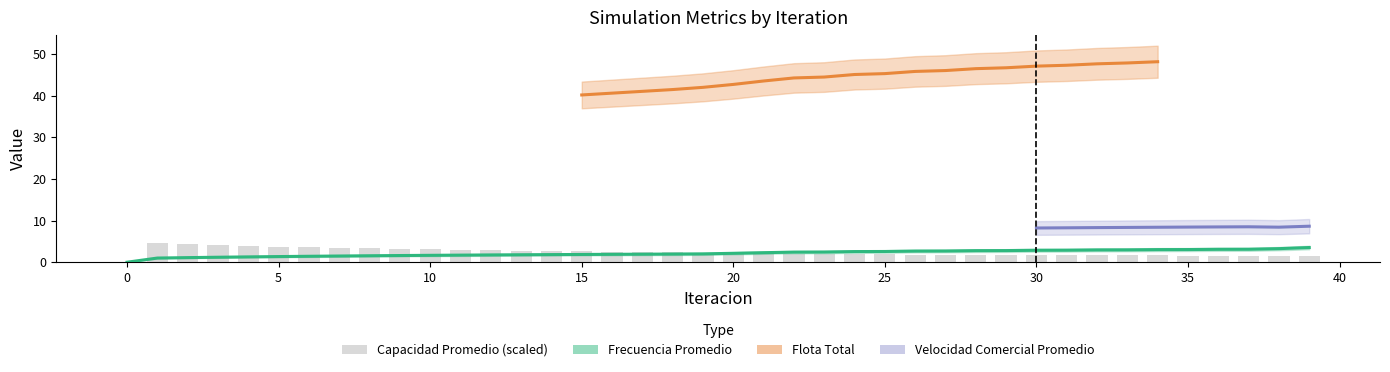

What is the value of the Frecuencia Promedio bar at the 36th from the left?

3.0